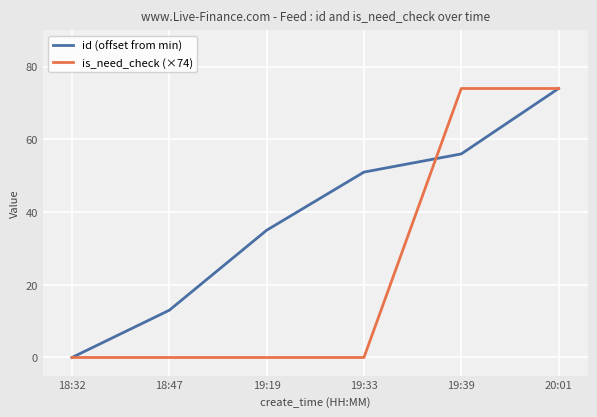

What is the difference between the highest and lowest values at 19:39?

18